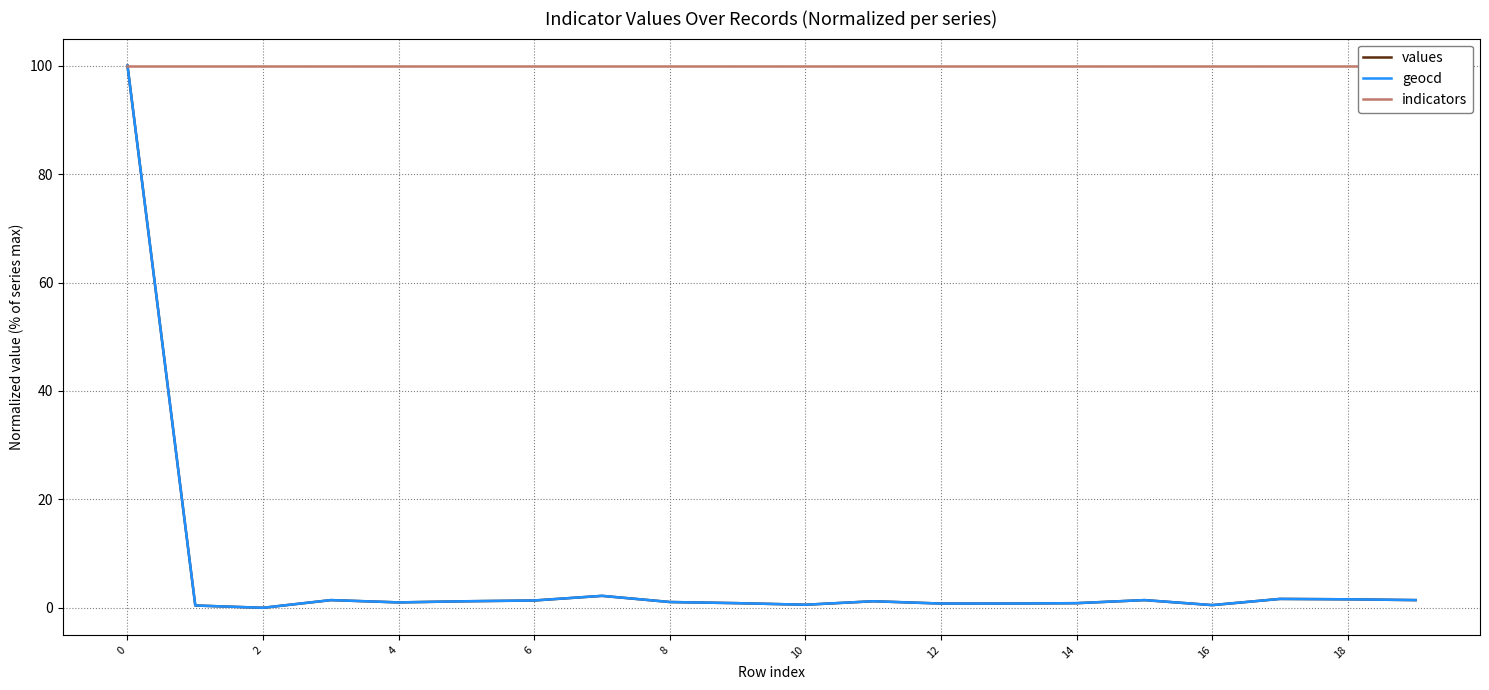

The geocd series shows 0.8 at 12. True or false?

True